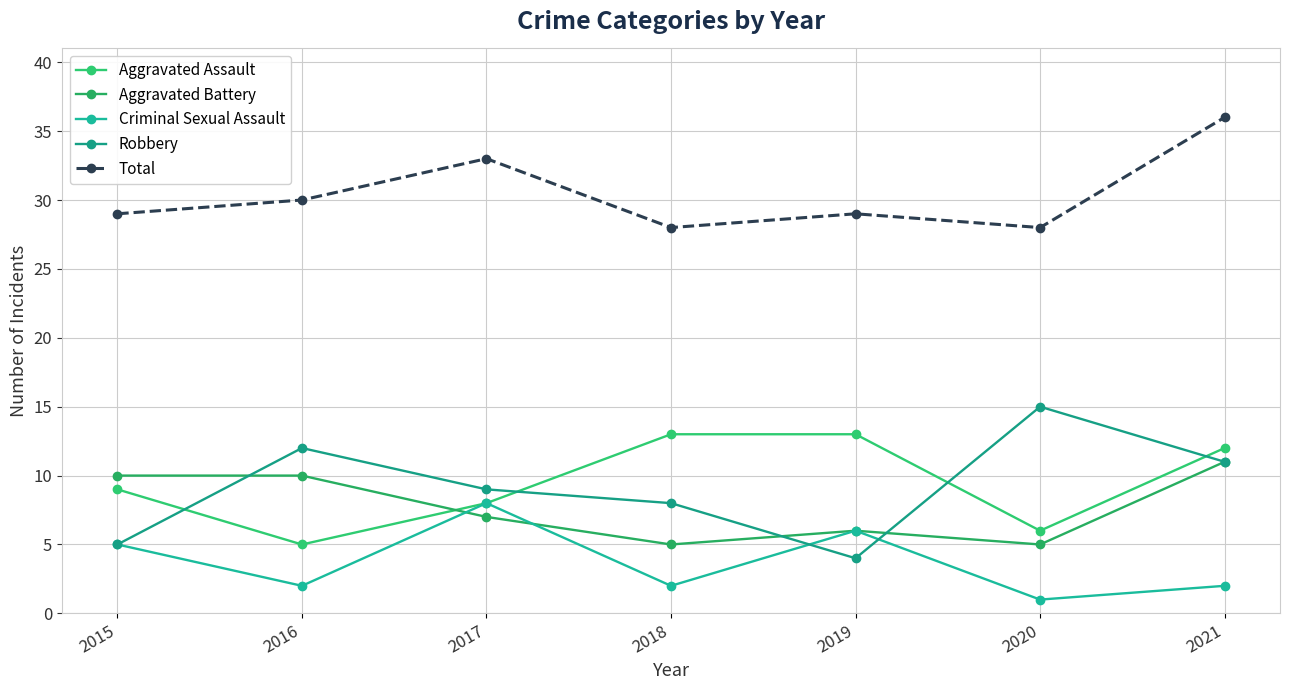

What value does the Aggravated Assault series have at 2015?

9